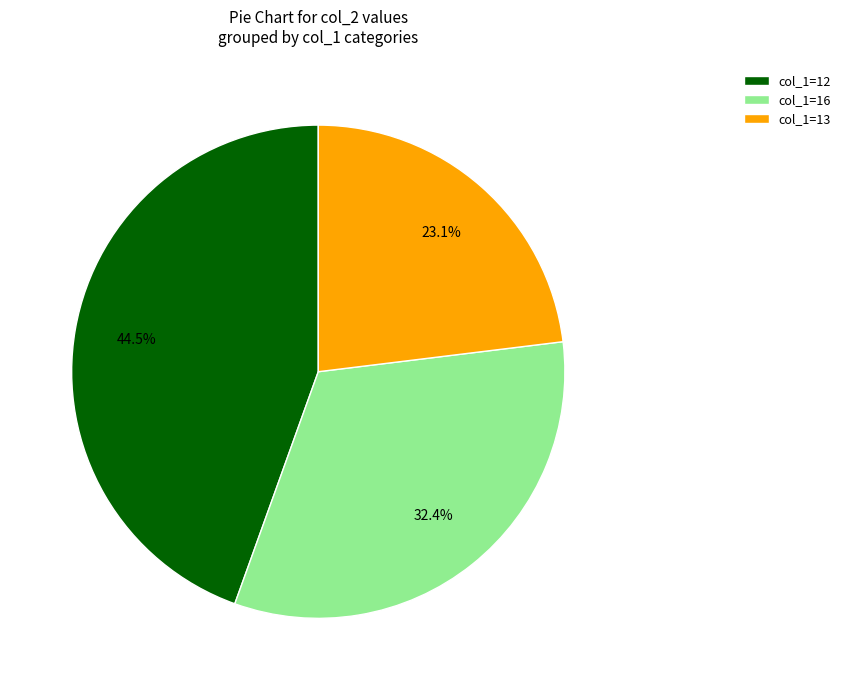

Which slice is the smallest?

col_1=13